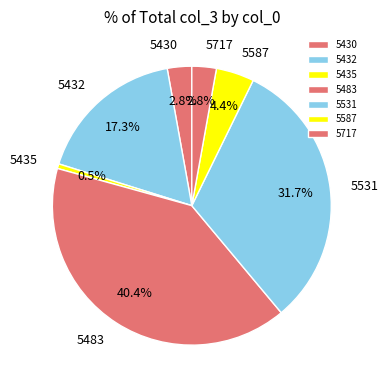

Do 5432 and 5717 together represent more than half of the pie?

No